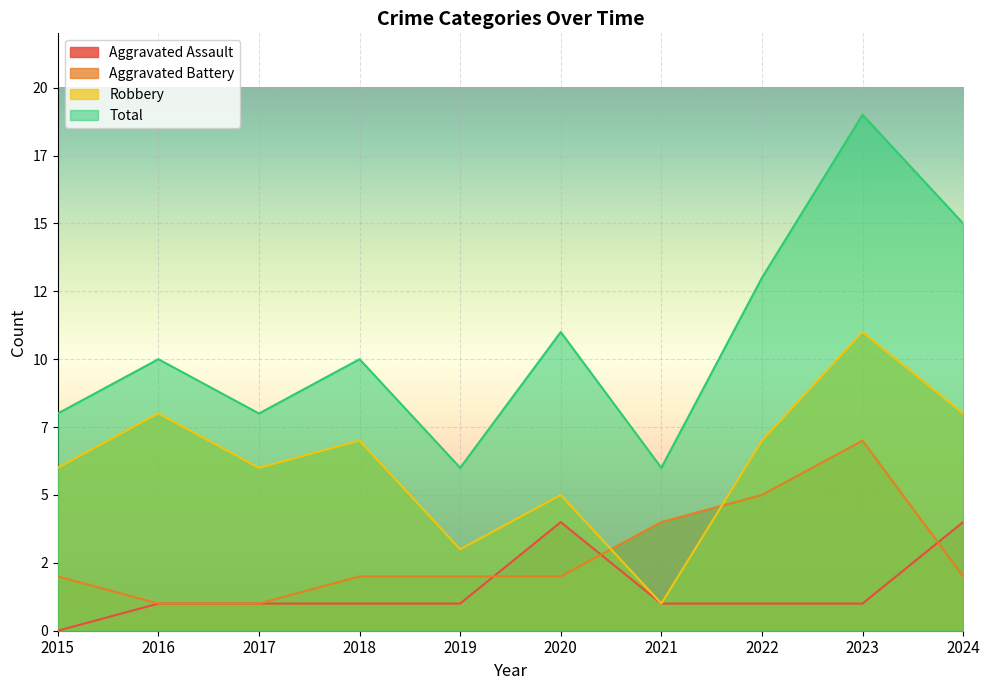

Rank the categories by Total value from lowest to highest.

2019, 2021, 2015, 2017, 2016, 2018, 2020, 2022, 2024, 2023